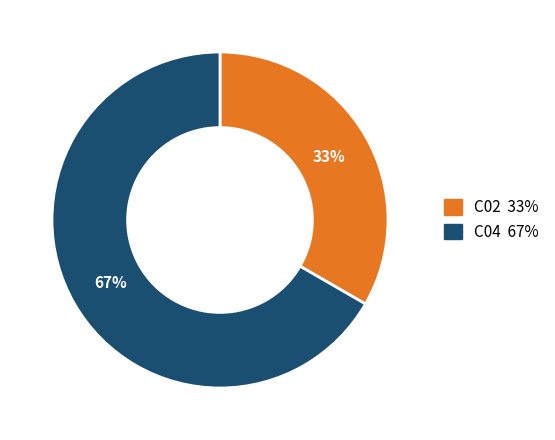

True or false: C04 accounts for 67% of the total.

True